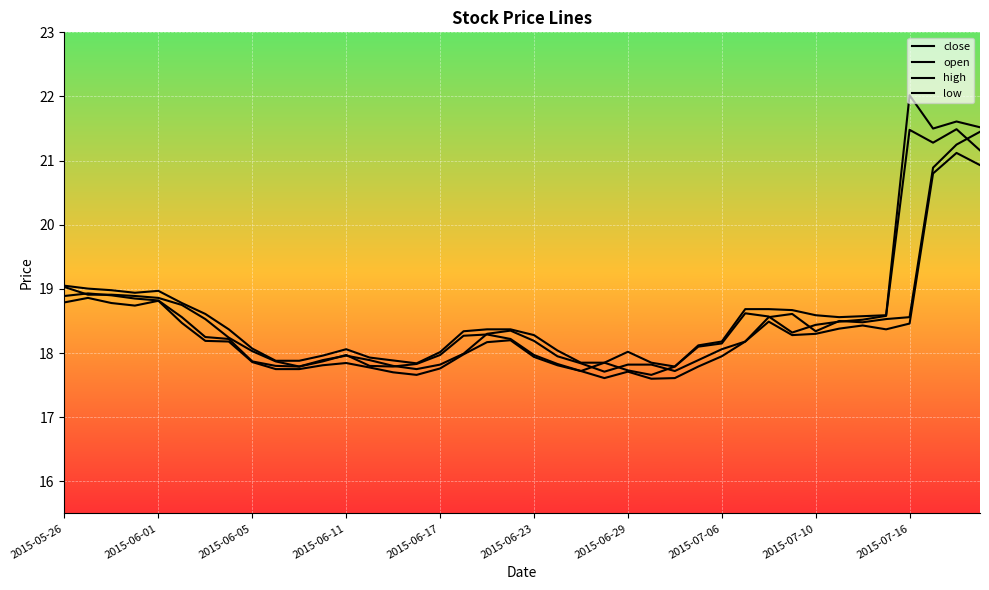

How many lines are shown in the chart?

4